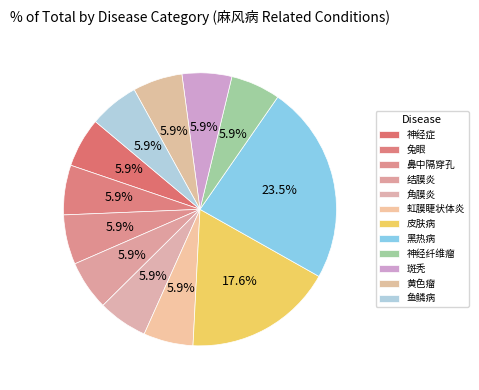

The 角膜炎 slice represents 13% of the pie. True or false?

False